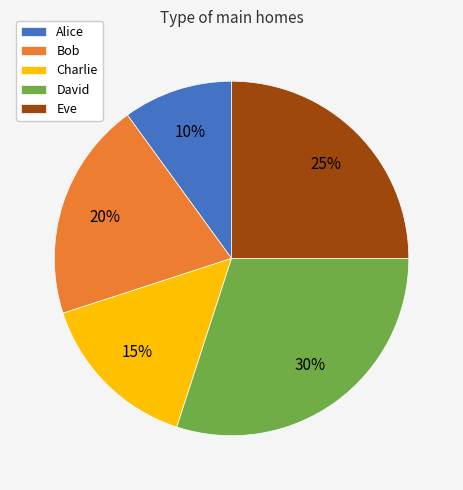

Is it true that Charlie is 15% of the pie?

True